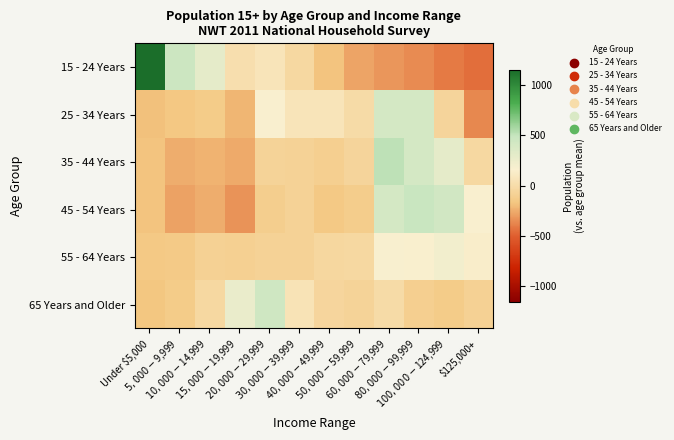

What is the spread (max minus min) of values at $20,000-$29,999?

557.5